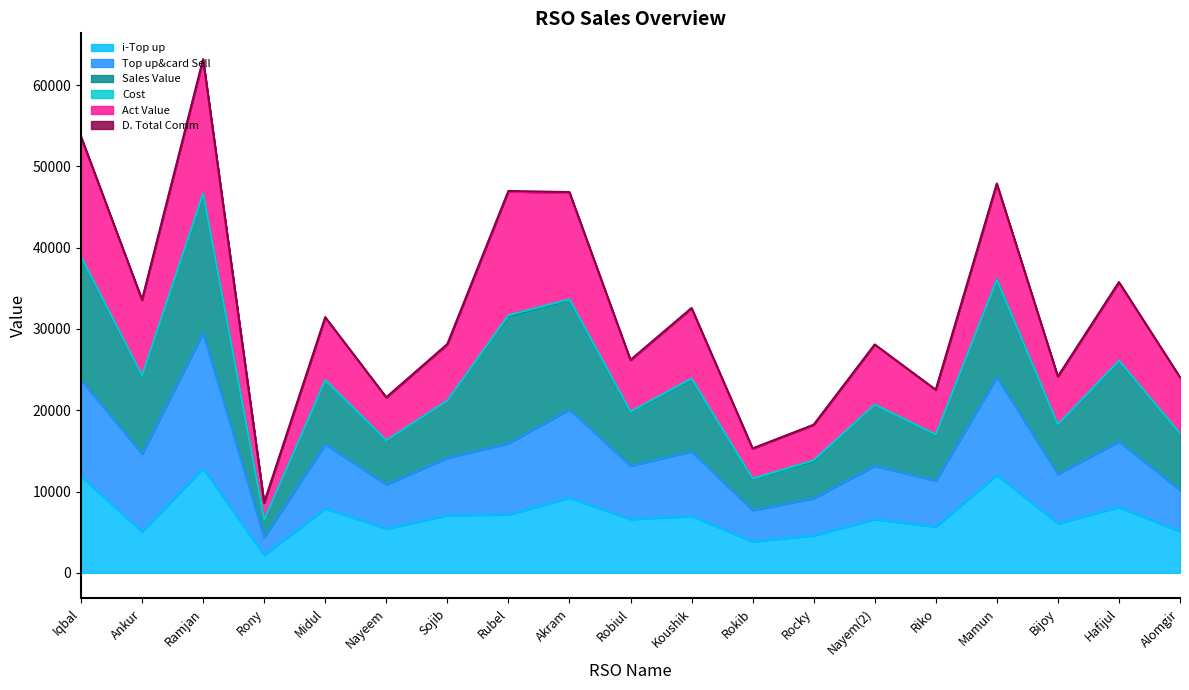

Count the number of categories in the chart.

19